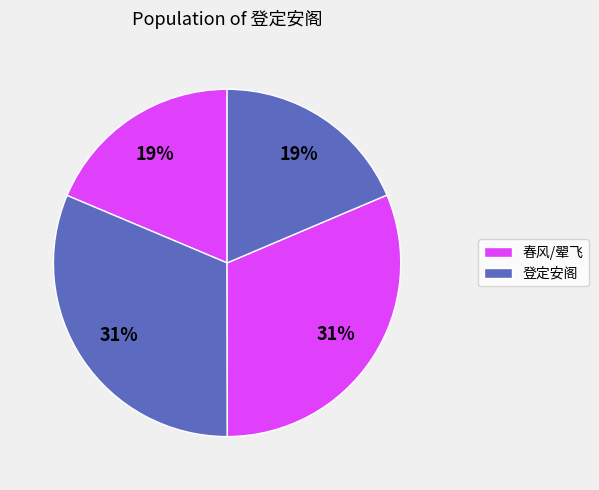

Count the number of slices in the pie.

4